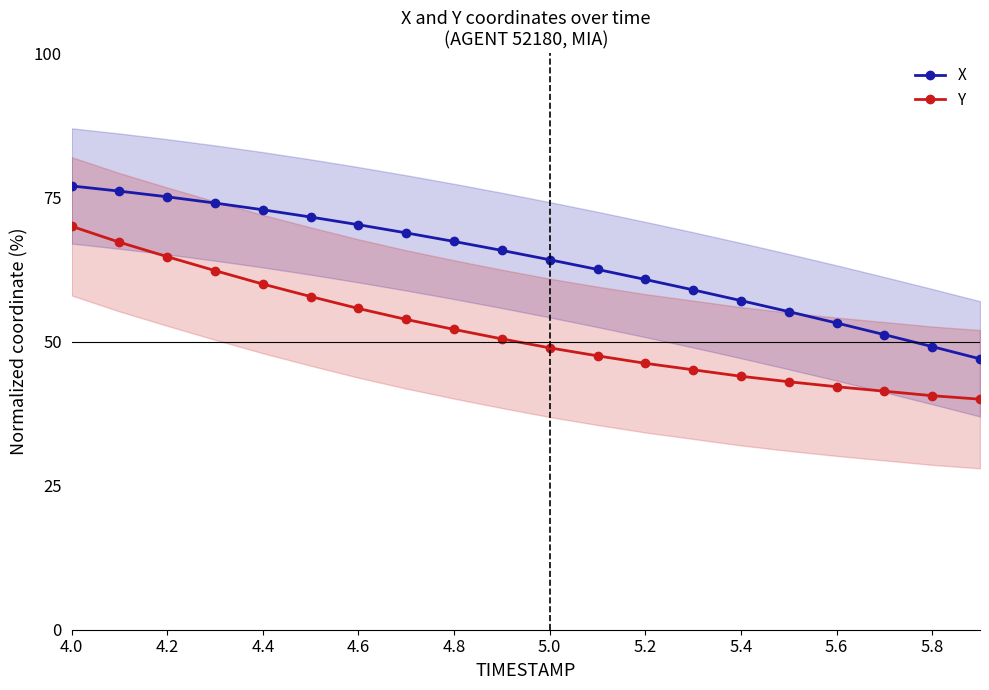

Reading right to left, list all the values displayed in this chart.

X: 47.0	49.1	51.2	53.2	55.2	57.1	59.0	60.8	62.5	64.2	65.8	67.4	68.9	70.3	71.6	72.9	74.0	75.1	76.1	77.0
Y: 40.0	40.6	41.4	42.2	43.0	44.0	45.1	46.2	47.5	48.9	50.5	52.1	53.8	55.7	57.8	60.0	62.3	64.7	67.2	70.0